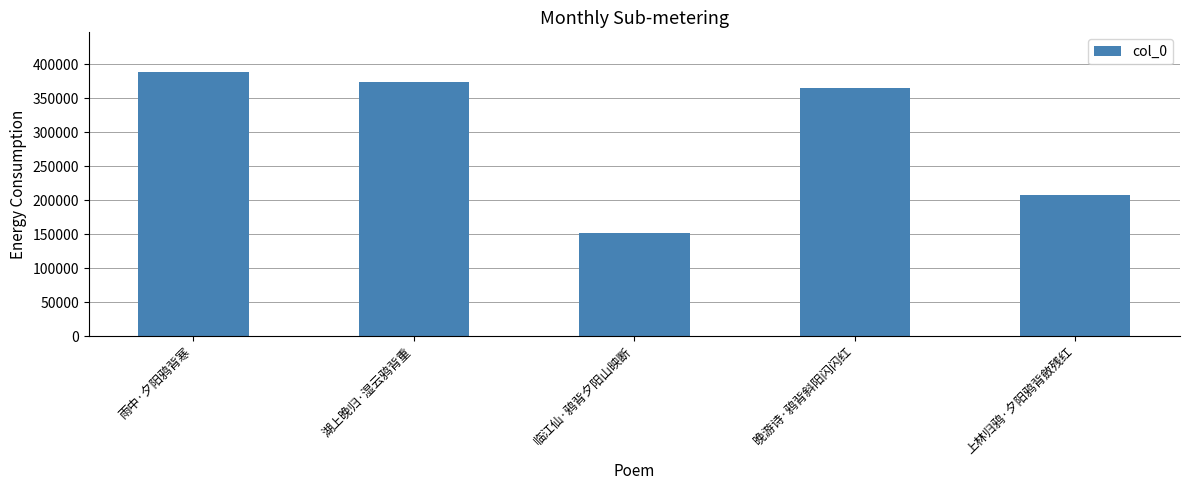

Reading right to left, transcribe all the data shown in this chart.

207481	365595	152723	374597	388849